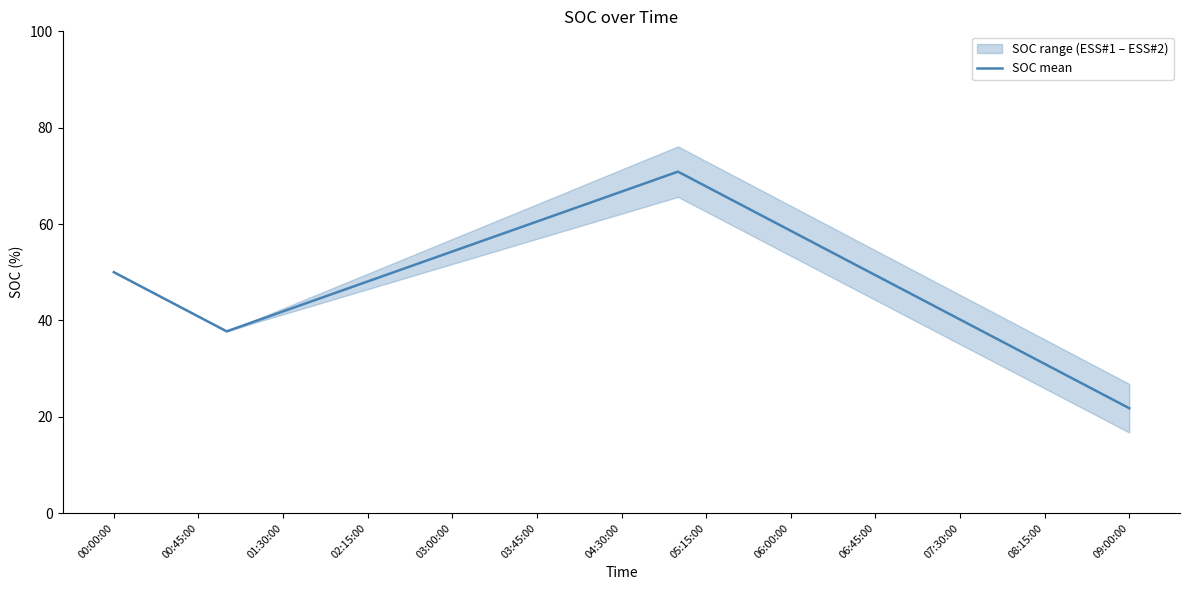

How many points are higher than both their immediate neighbors (excluding endpoints)?

1